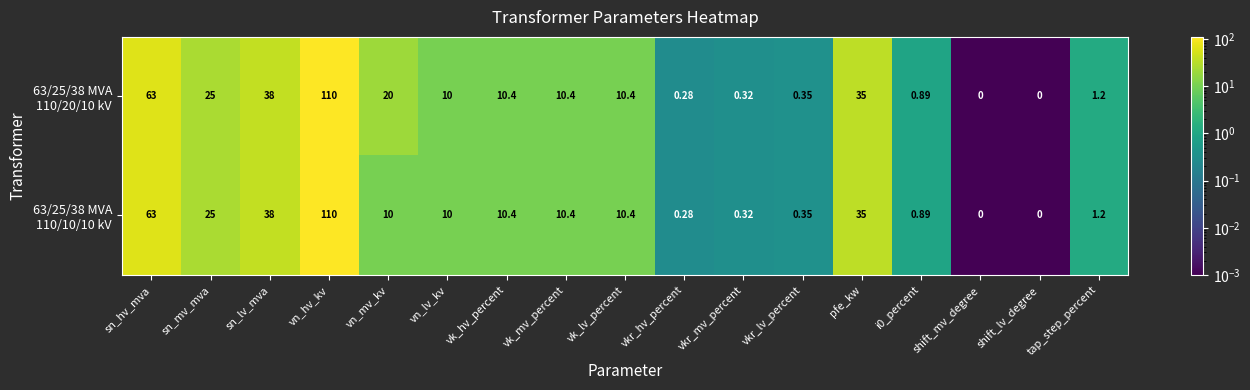

At which category does the chart reach its peak across all series?

vn_hv_kv